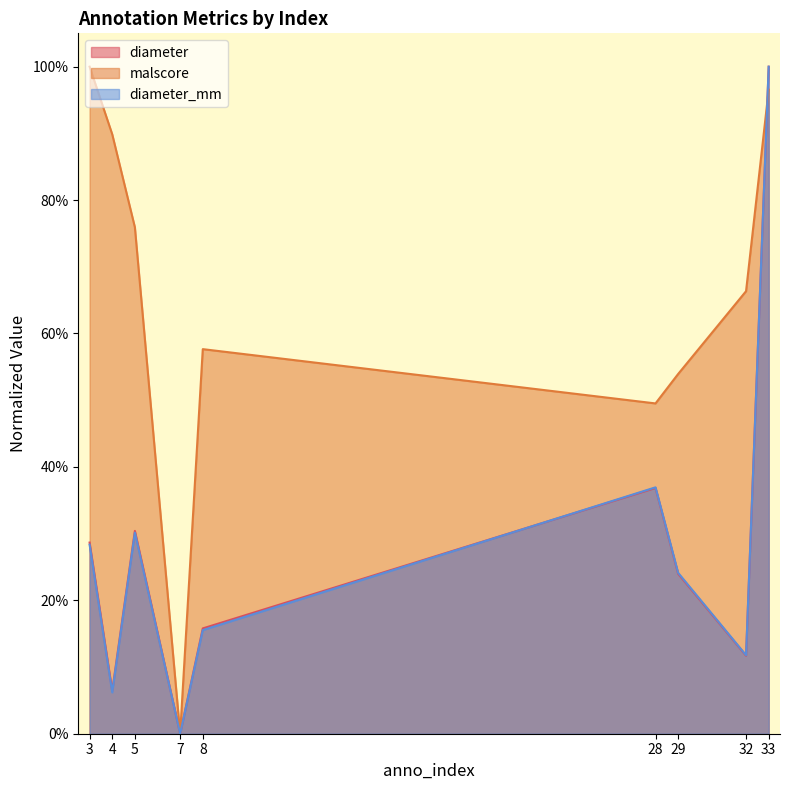

Reading left to right, list all the values displayed in this chart.

diameter: 3=0.3	4=0.1	5=0.3	7=0.0	8=0.2	28=0.4	29=0.2	32=0.1	33=1.0
malscore: 3=1.0	4=0.9	5=0.8	7=0.0	8=0.6	28=0.5	29=0.5	32=0.7	33=1.0
diameter_mm: 3=0.3	4=0.1	5=0.3	7=0.0	8=0.2	28=0.4	29=0.2	32=0.1	33=1.0